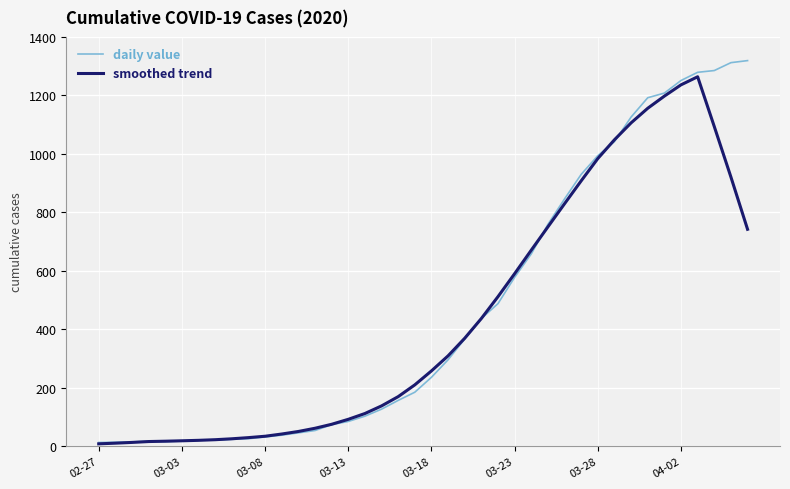

What are all the series names shown in the legend?

daily value, smoothed trend